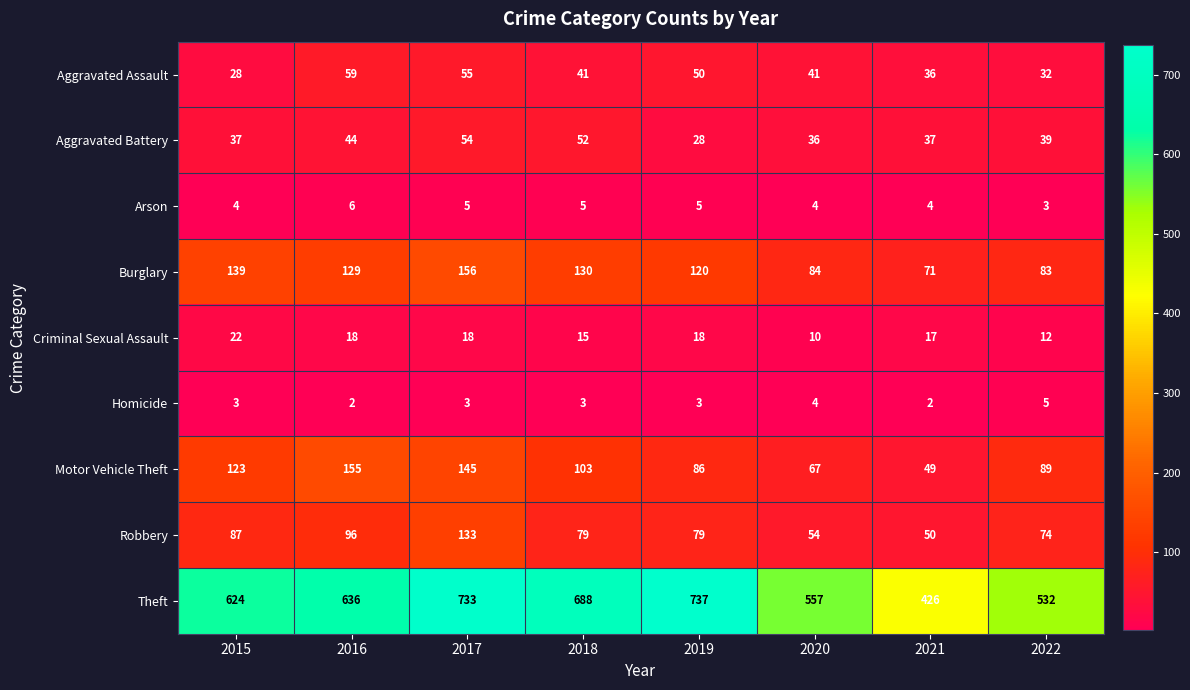

How many distinct data groups are displayed?

9